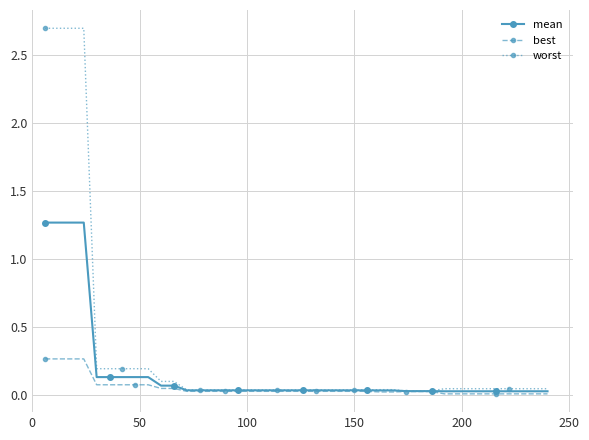

What are all the series names shown in the legend?

mean, best, worst